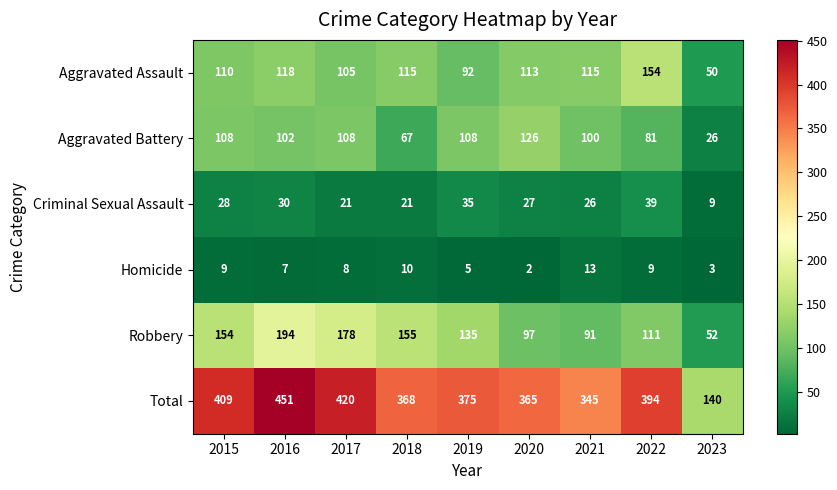

What is the difference between the Aggravated Battery values at 2016 and 2023?

76